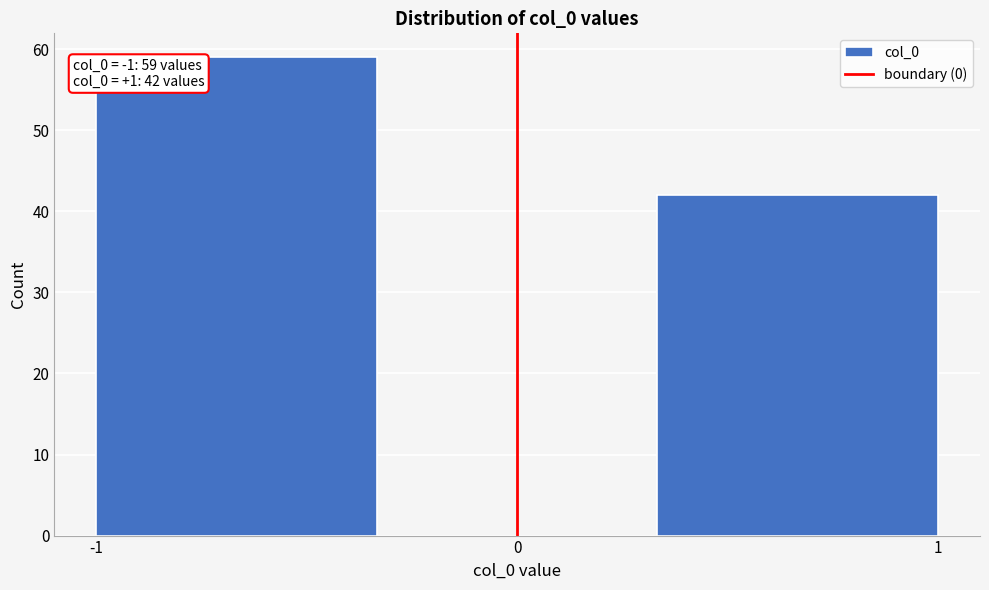

Which range on the x-axis has the tallest bar?

-1.0 to -0.3